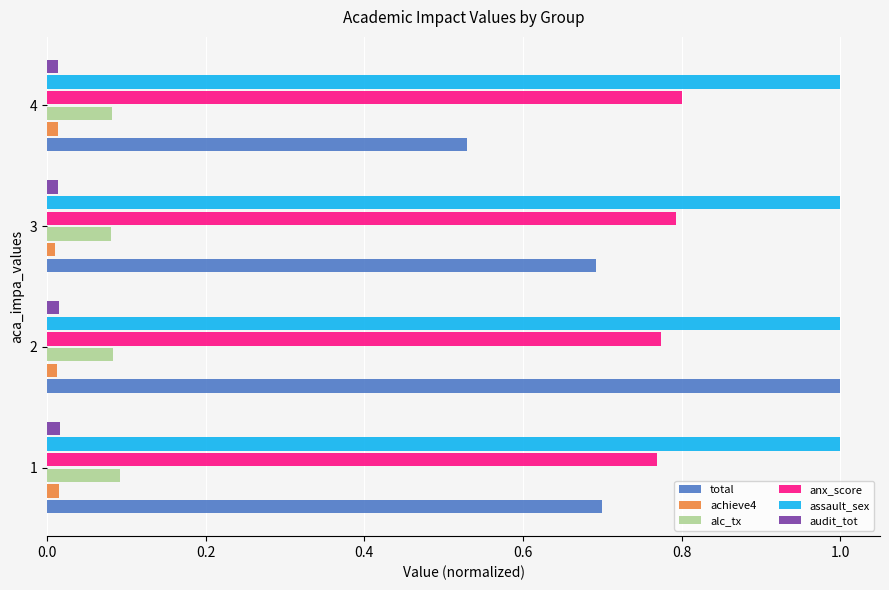

Count the total values in the range 0 to 1.

4